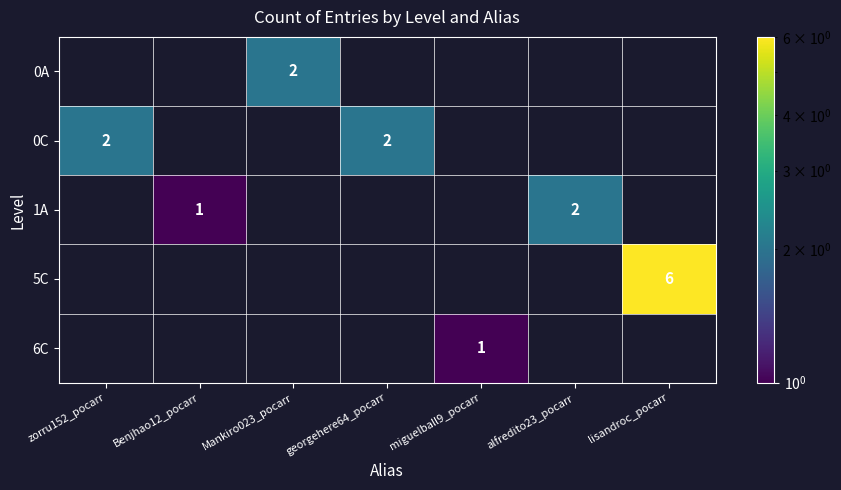

Is it true that 5C equals 0 at Benjhao12_pocarr?

True